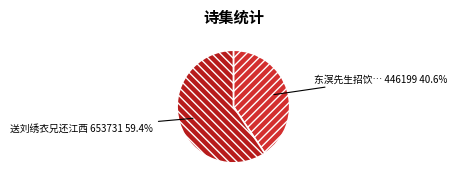

Count the number of slices in the pie.

2